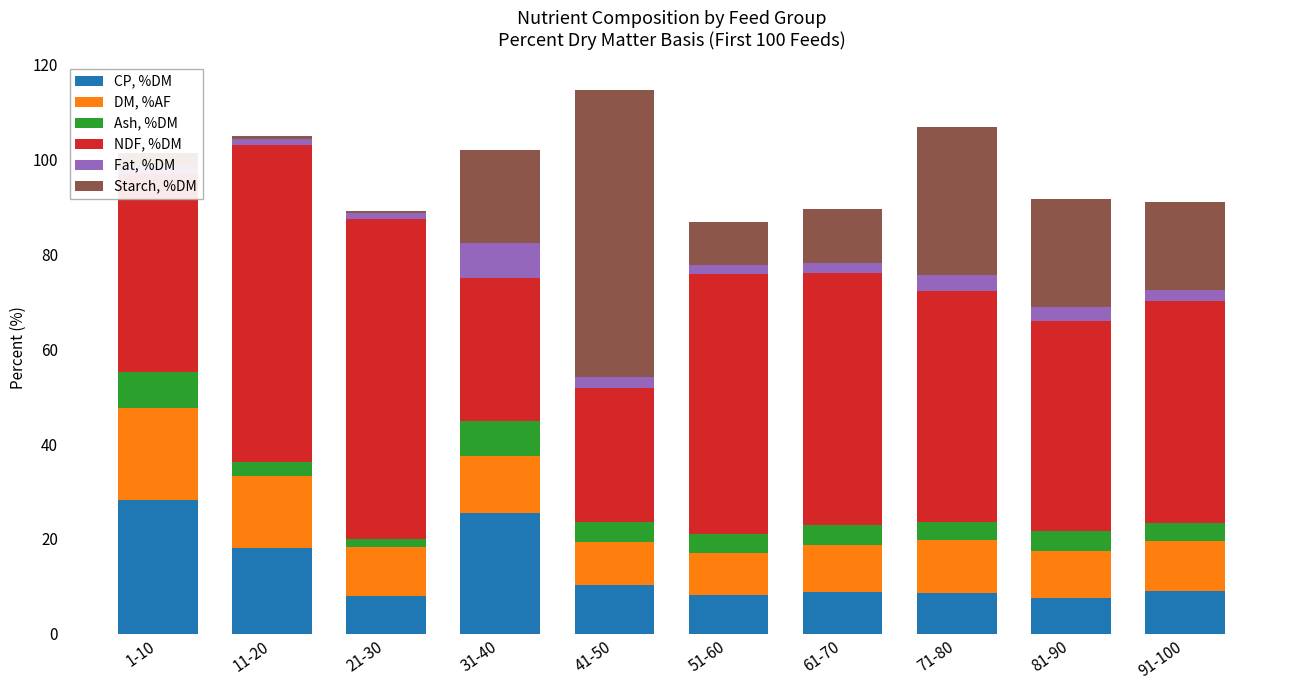

What are all the series names shown in the legend?

CP, %DM, DM, %AF, Ash, %DM, NDF, %DM, Fat, %DM, Starch, %DM